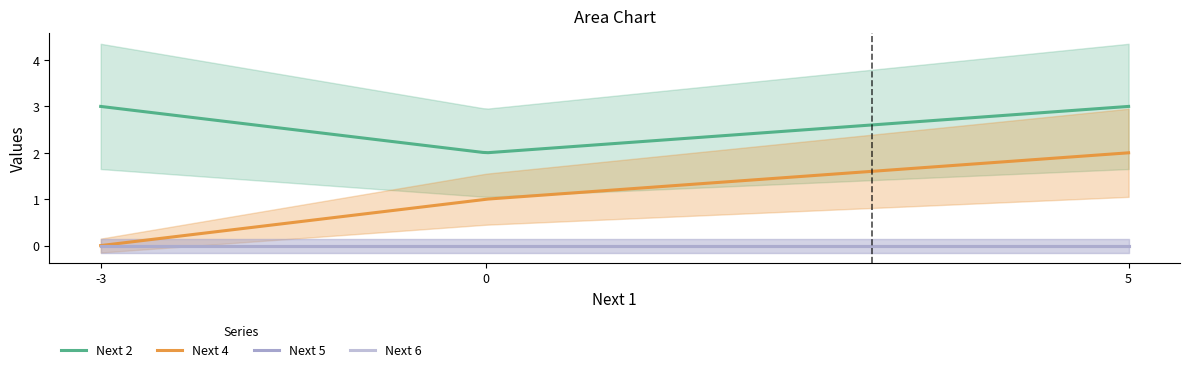

Rank the series by their maximum value, from lowest to highest.

Next 5, Next 6, Next 4, Next 2